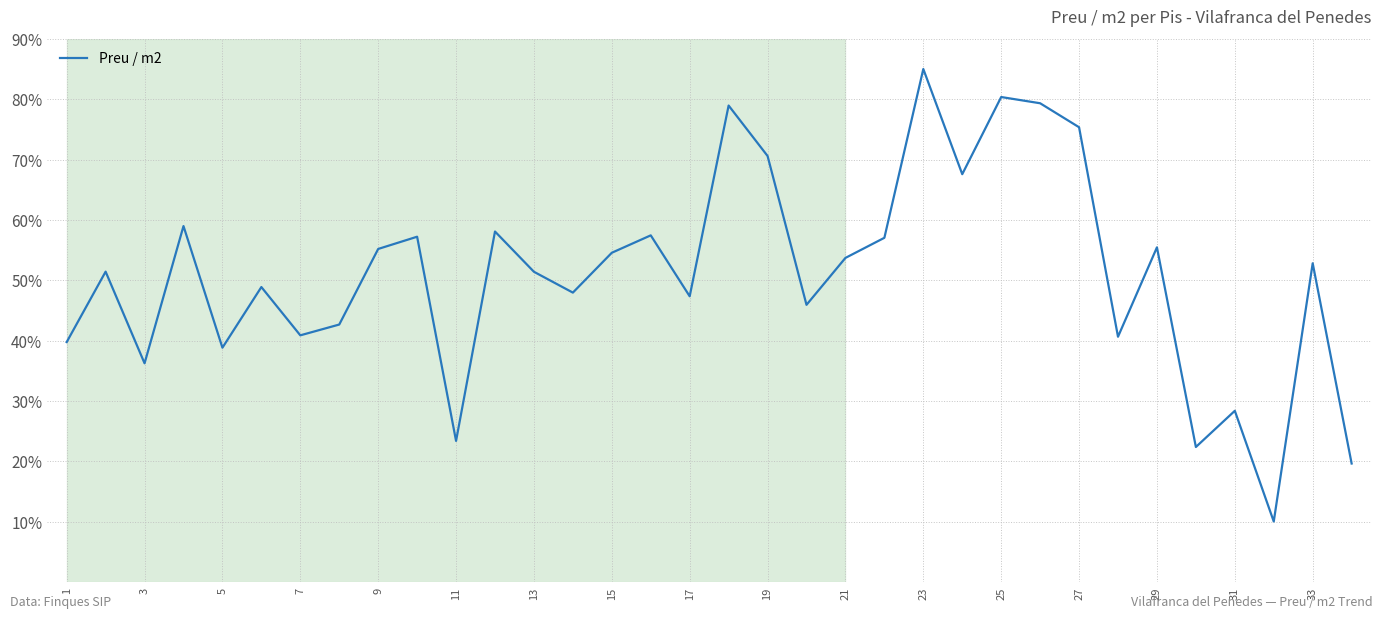

What is the greatest value displayed?

85.0